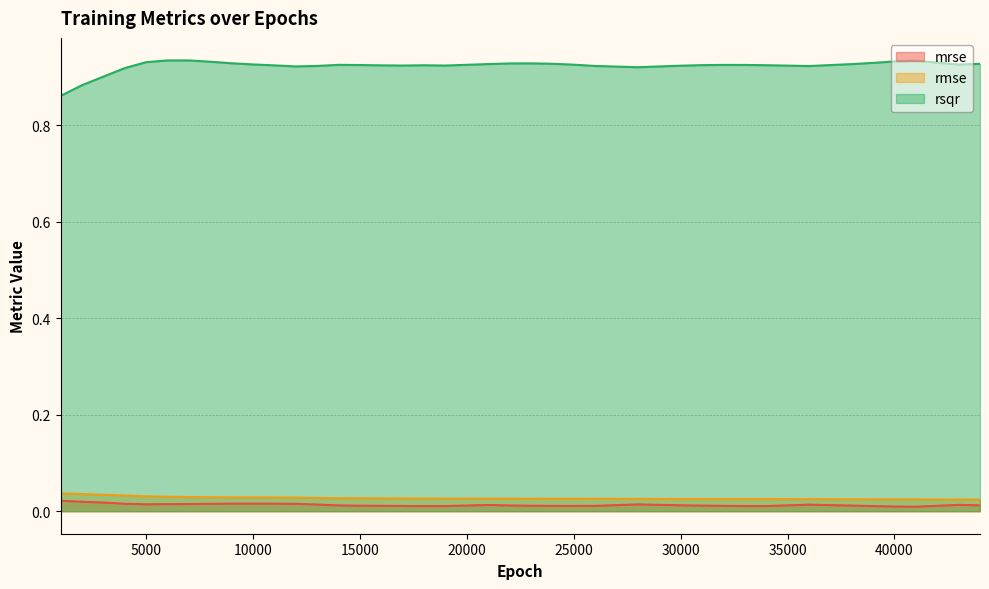

Does the chart display data point markers on the line(s)?

No